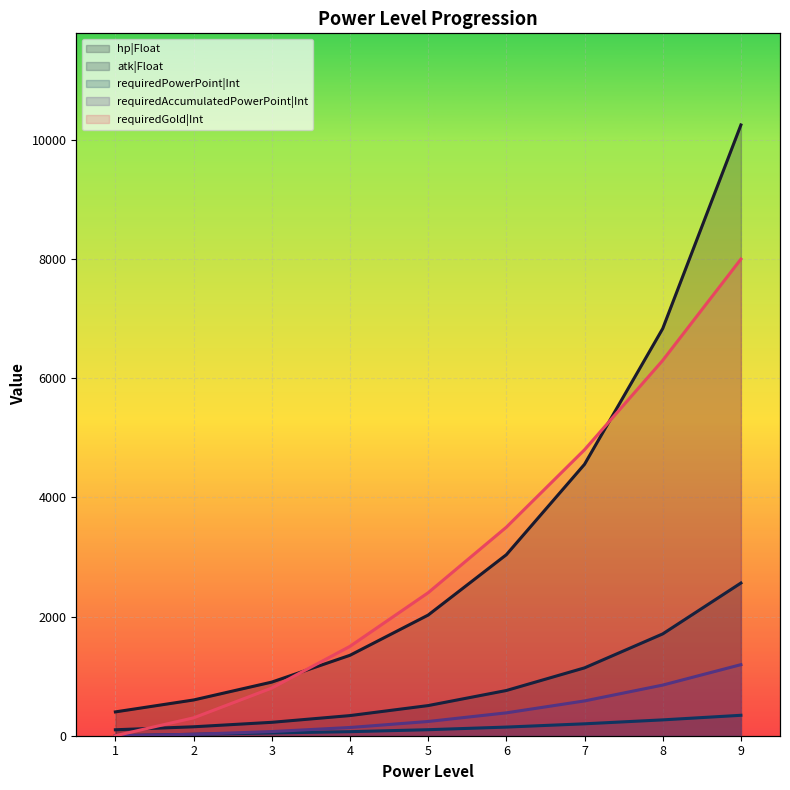

Between which two adjacent categories do hp|Float and requiredGold|Int first intersect?

3 and 4